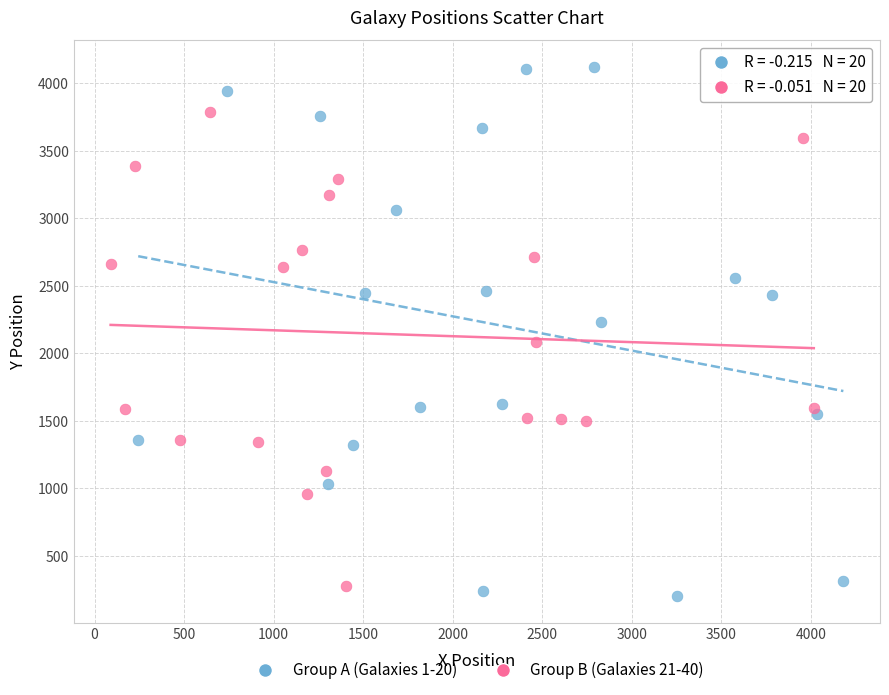

Which series reaches the minimum Y coordinate?

Group A (Galaxies 1-20)